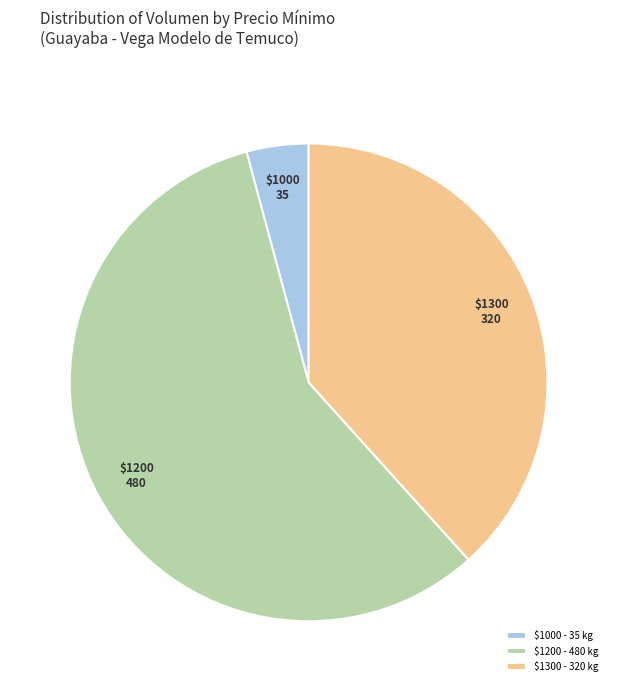

Does any single category account for the majority?

Yes